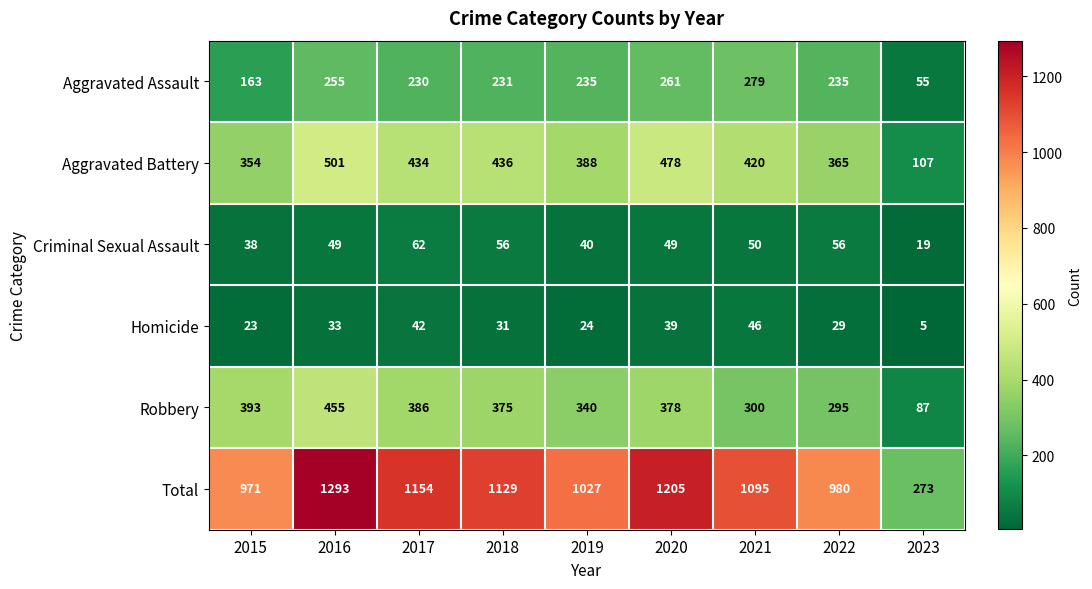

What is the spread (max minus min) of values at 2020?

1166